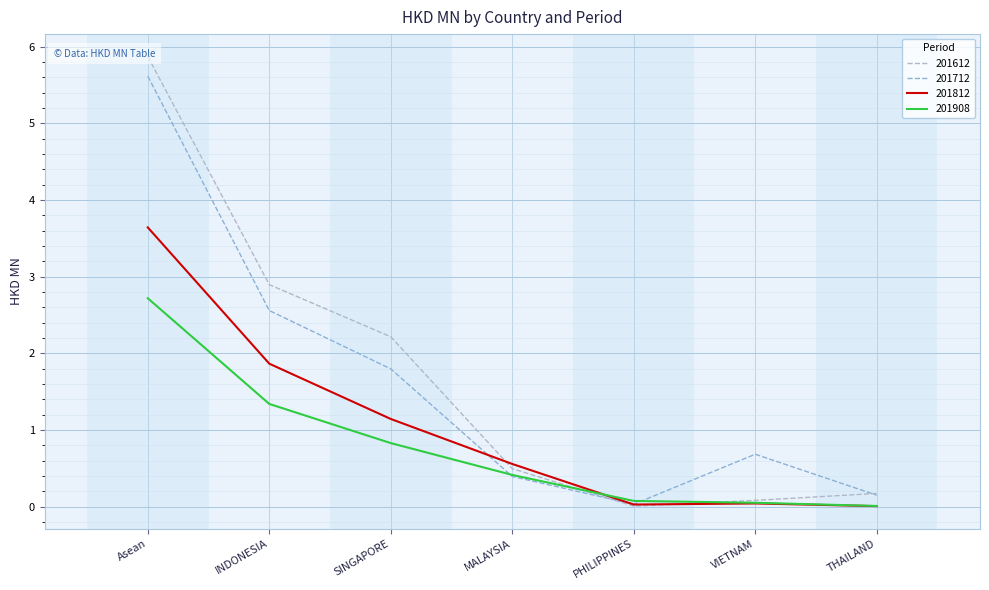

Which series changed the most between Asean and THAILAND?

201612